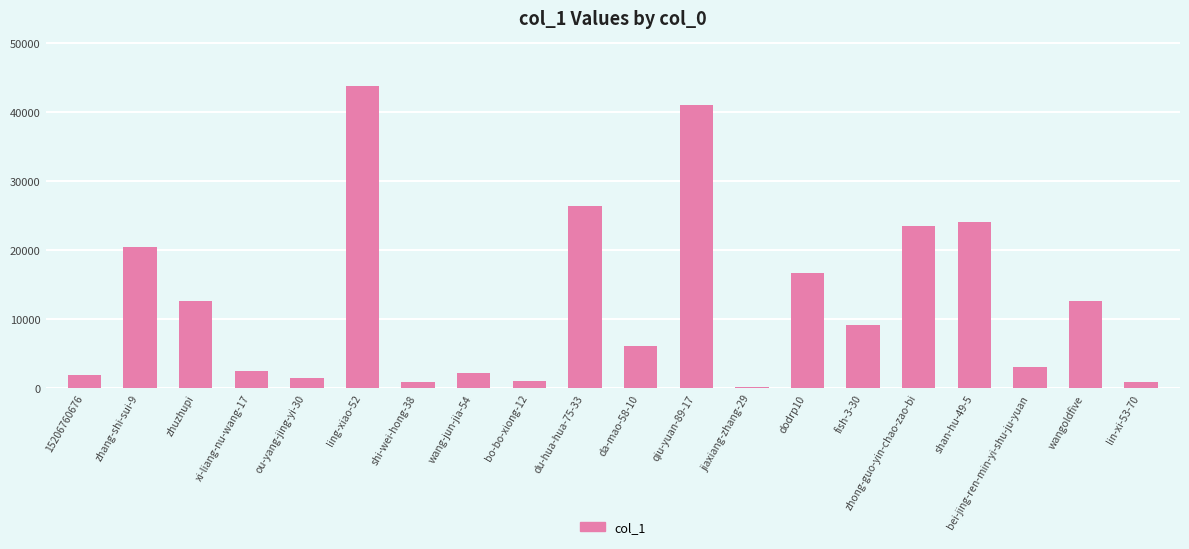

What is the change in value from fish-3-30 to zhong-guo-yin-chao-zao-bi?

+14355